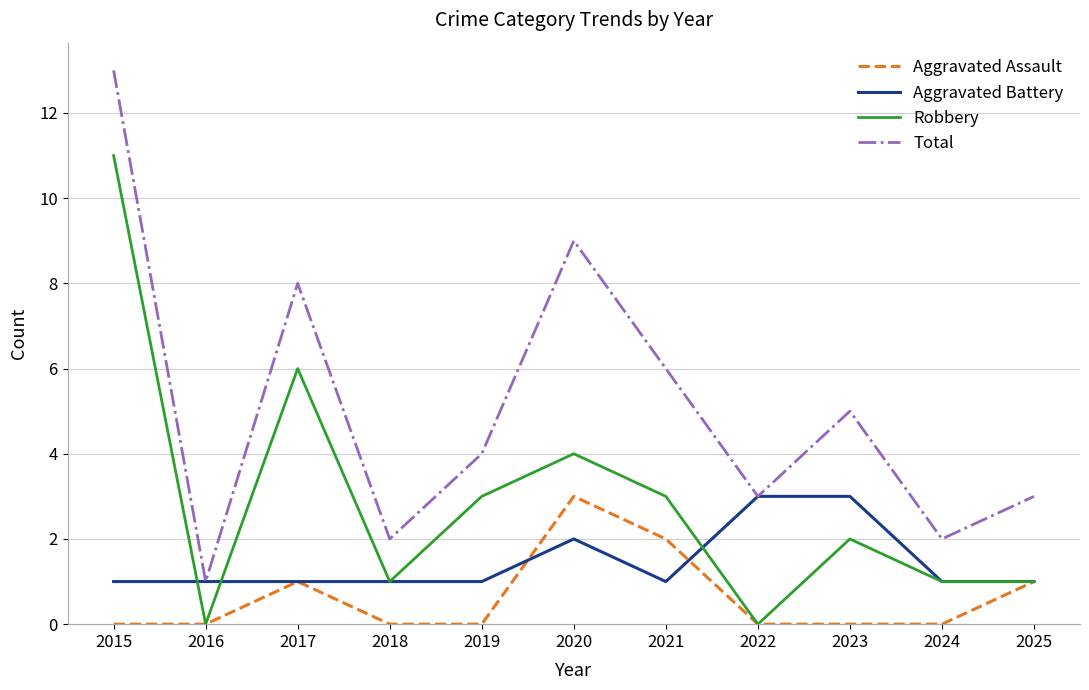

Which series has the largest total across all categories?

Total